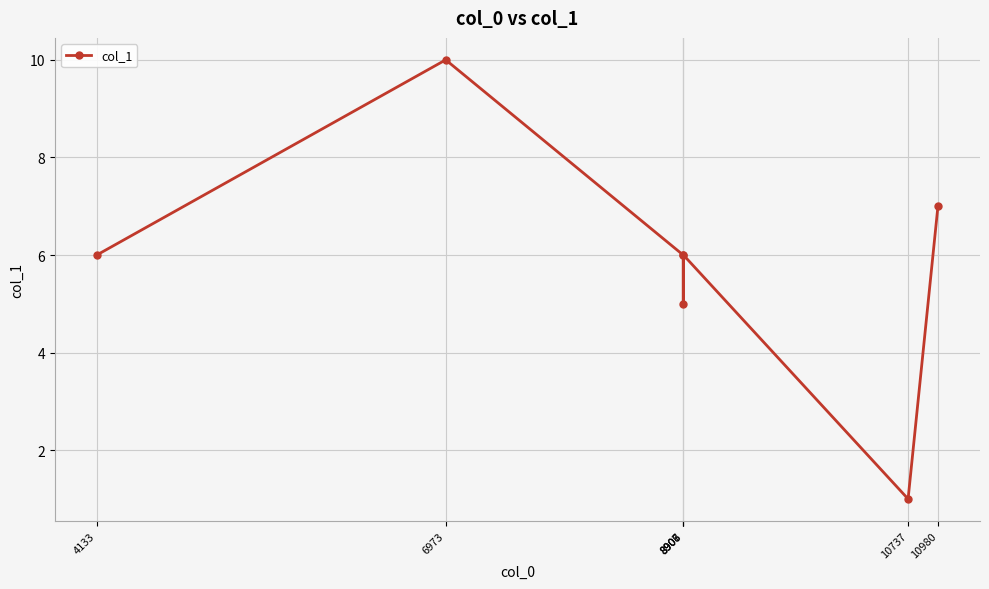

True or false: the data has more than 0 interior local peaks.

True